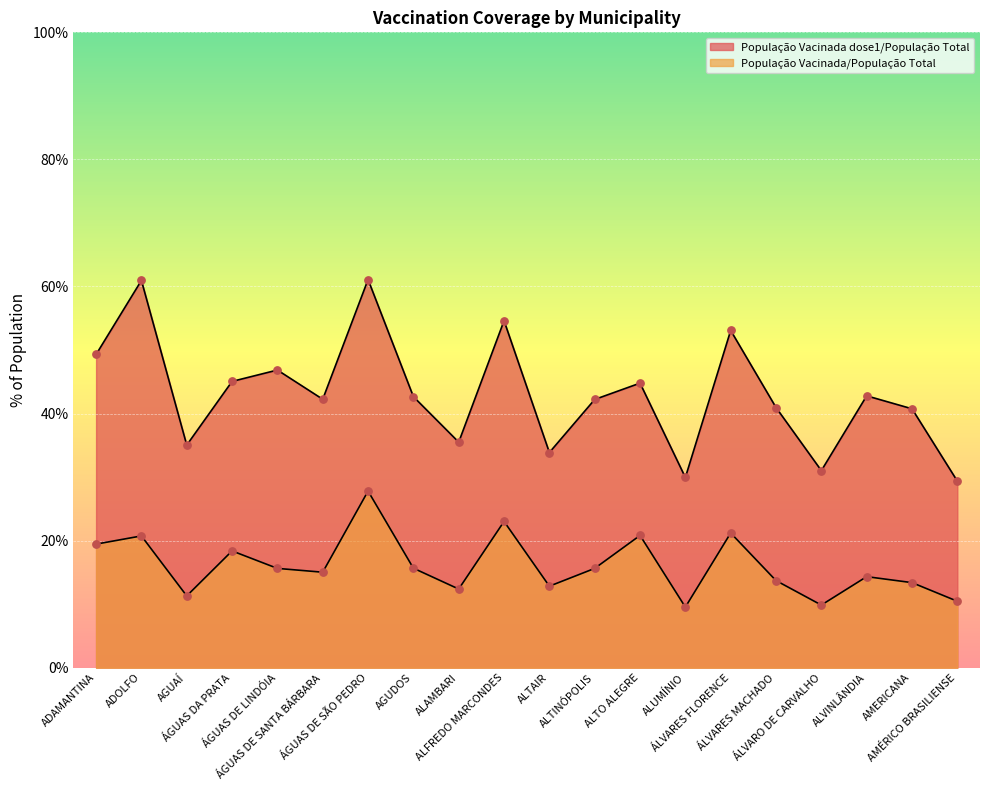

What is the total value across all series at ALTINÓPOLIS?

57.9